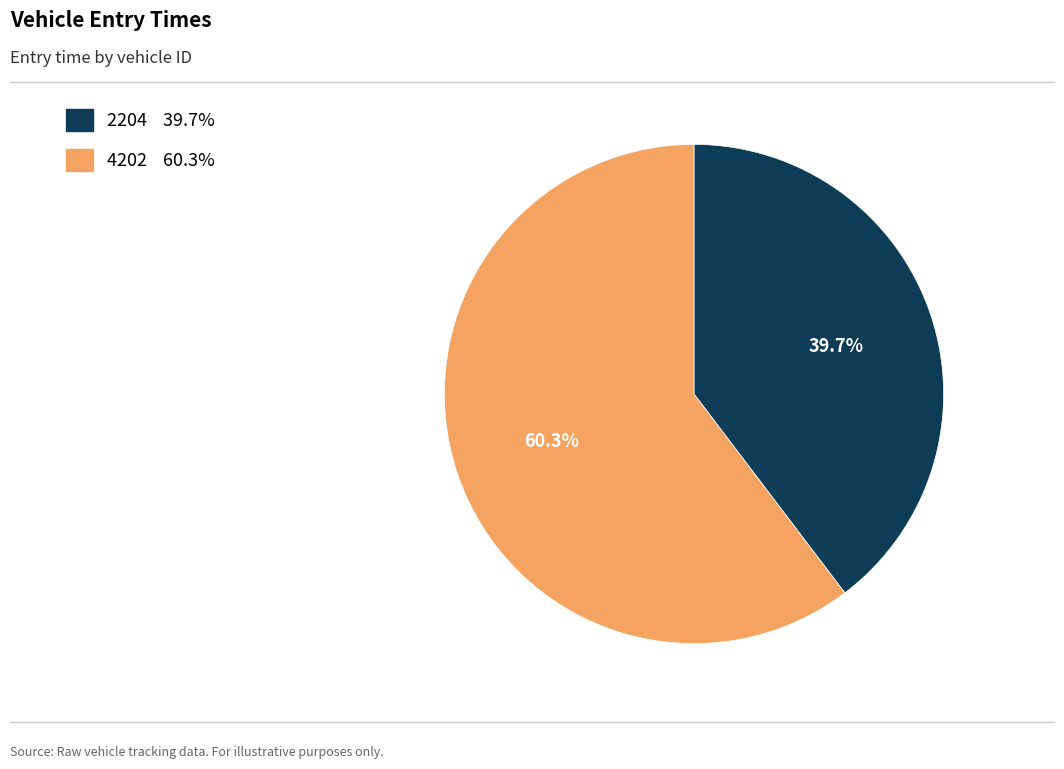

Which slice is the largest?

4202